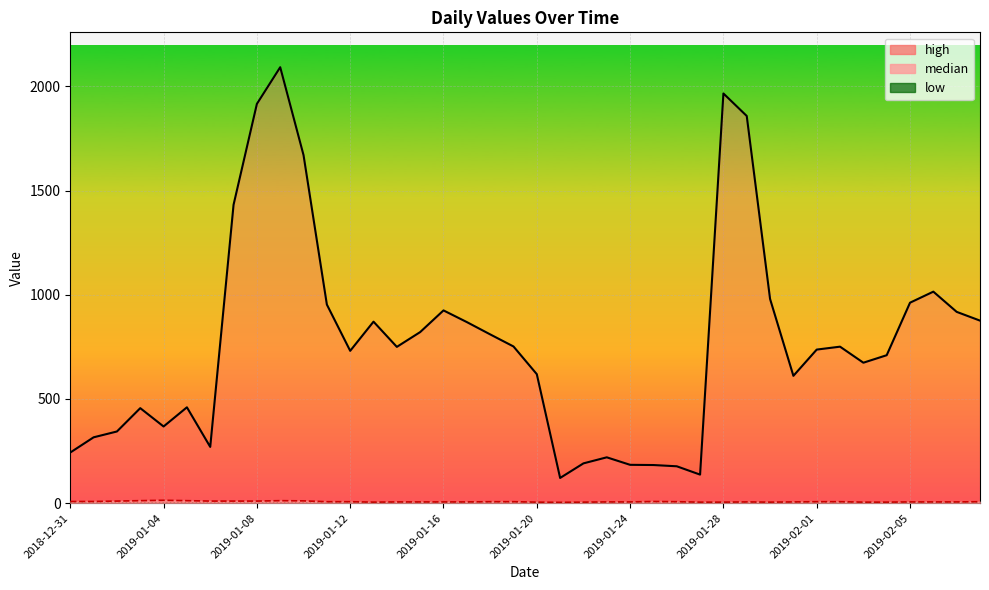

True or false: high and median intersect in this chart.

False